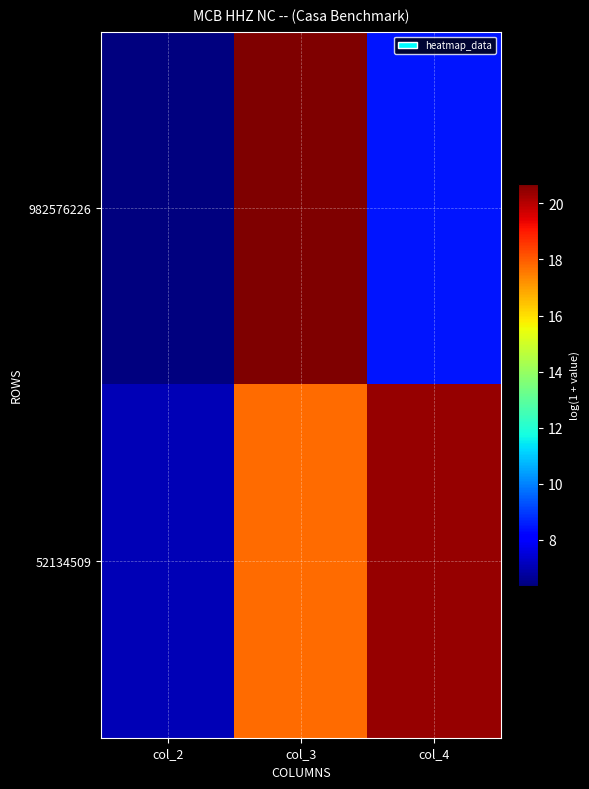

Reading left to right, extract all data points from this chart.

982576226: col_2=6.4	col_3=20.7	col_4=8.5
52134509: col_2=7.1	col_3=17.8	col_4=20.4